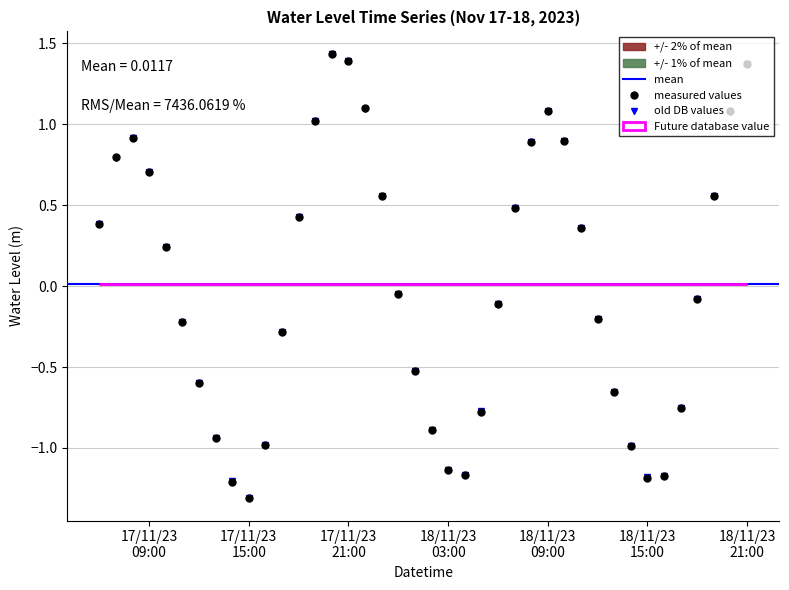

How many interior local valleys does the measured values series have?

3